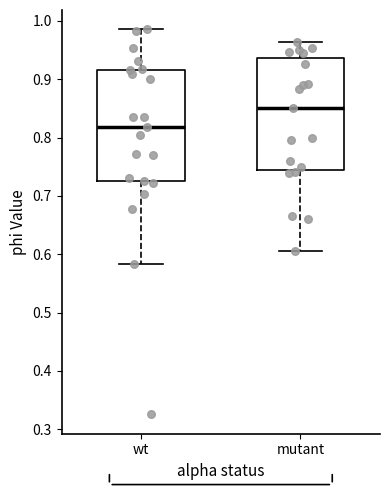

Where is the lower edge of the box for mutant on the y-axis? The values are not printed on the chart, so give them approximately, as read against the axis.

0.75